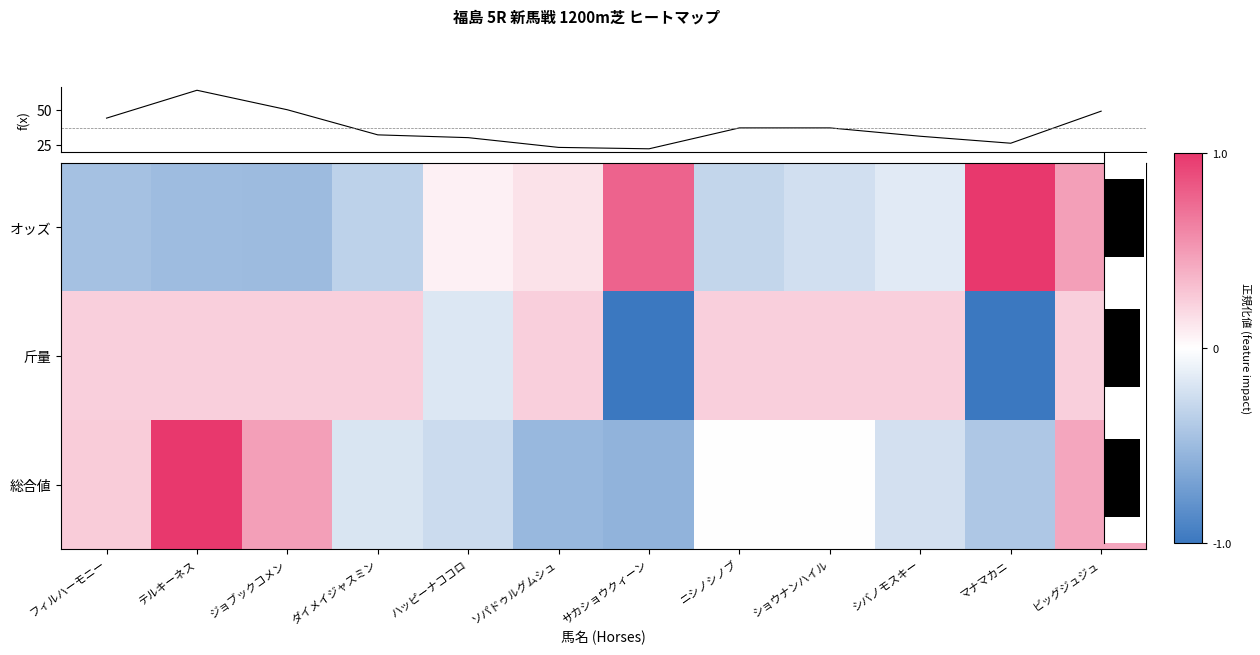

What is the difference between the 総合値 values at ハッピーナココロ and フィルハーモニー?

0.5